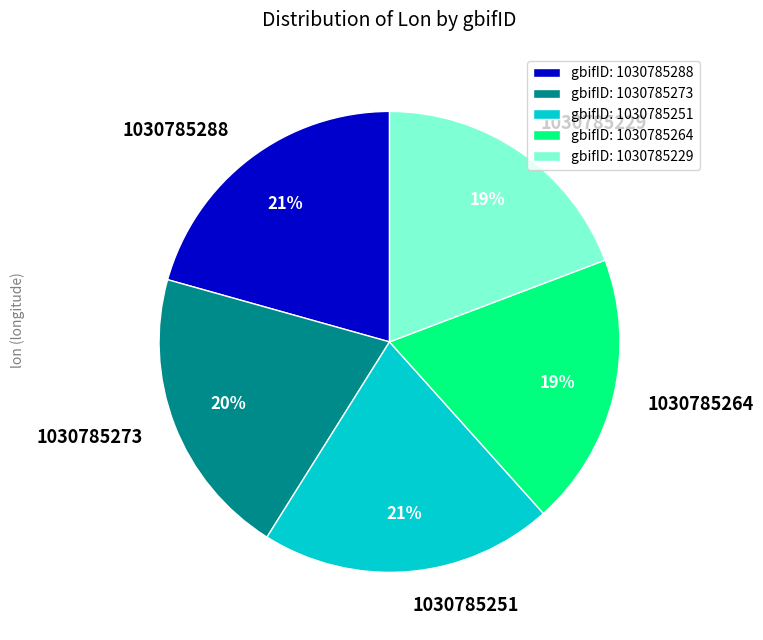

Approximately how many times larger is the value at 1030785288 compared to 1030785251?

1.0